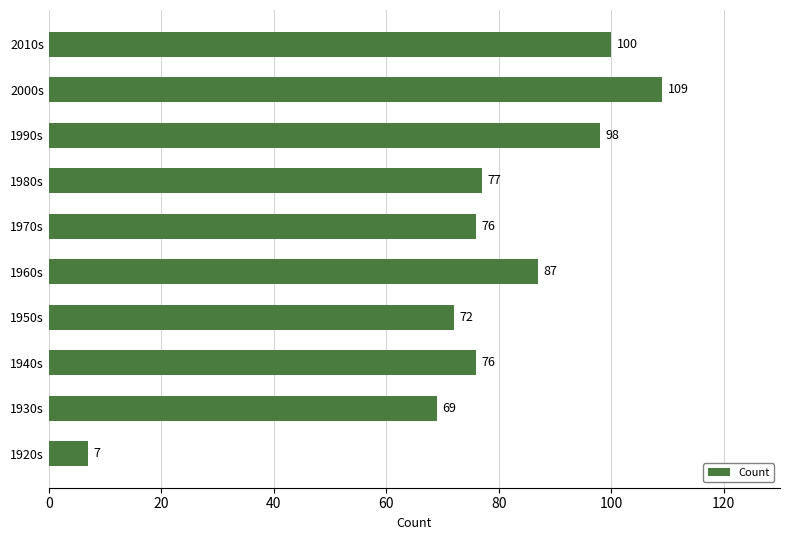

What is the ratio of the value at 1930s to the value at 1950s?

1.0